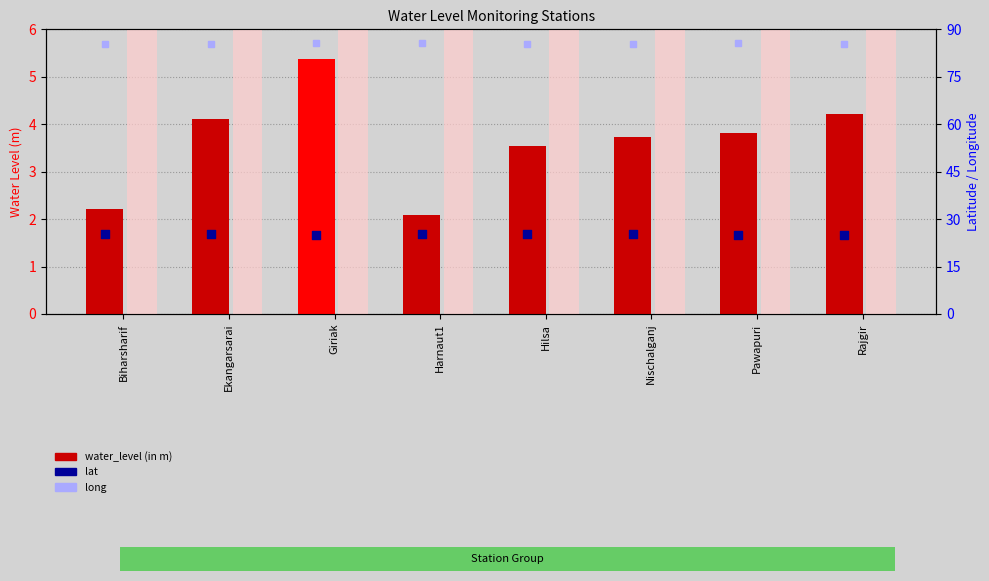

What is the total value across all series at Biharsharif?

112.9